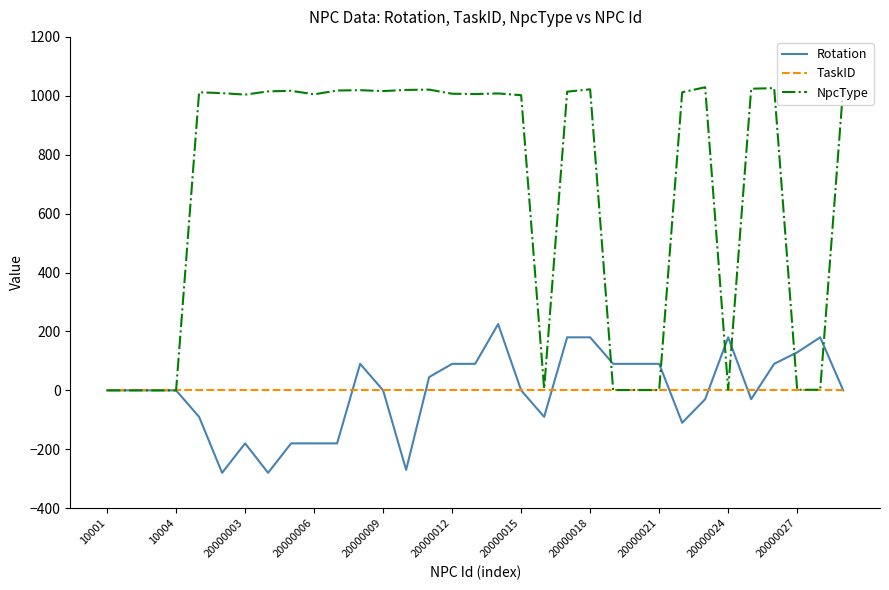

List the series in order of their peak value, highest first.

NpcType, Rotation, TaskID